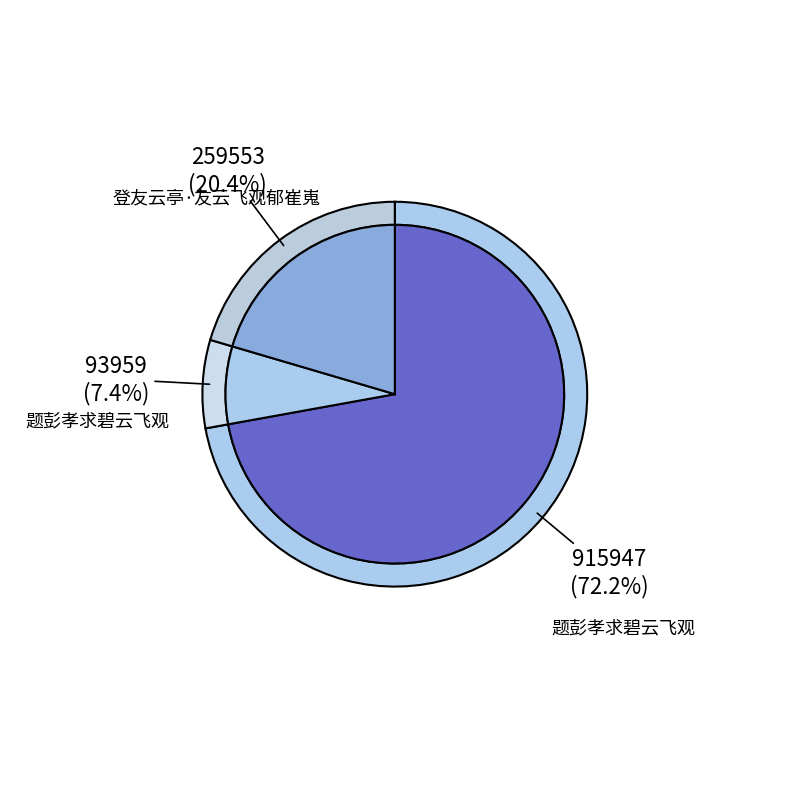

Combined, do 题彭孝求碧云飞观 and 登友云亭·友云飞观郁崔嵬 account for over 50%?

No